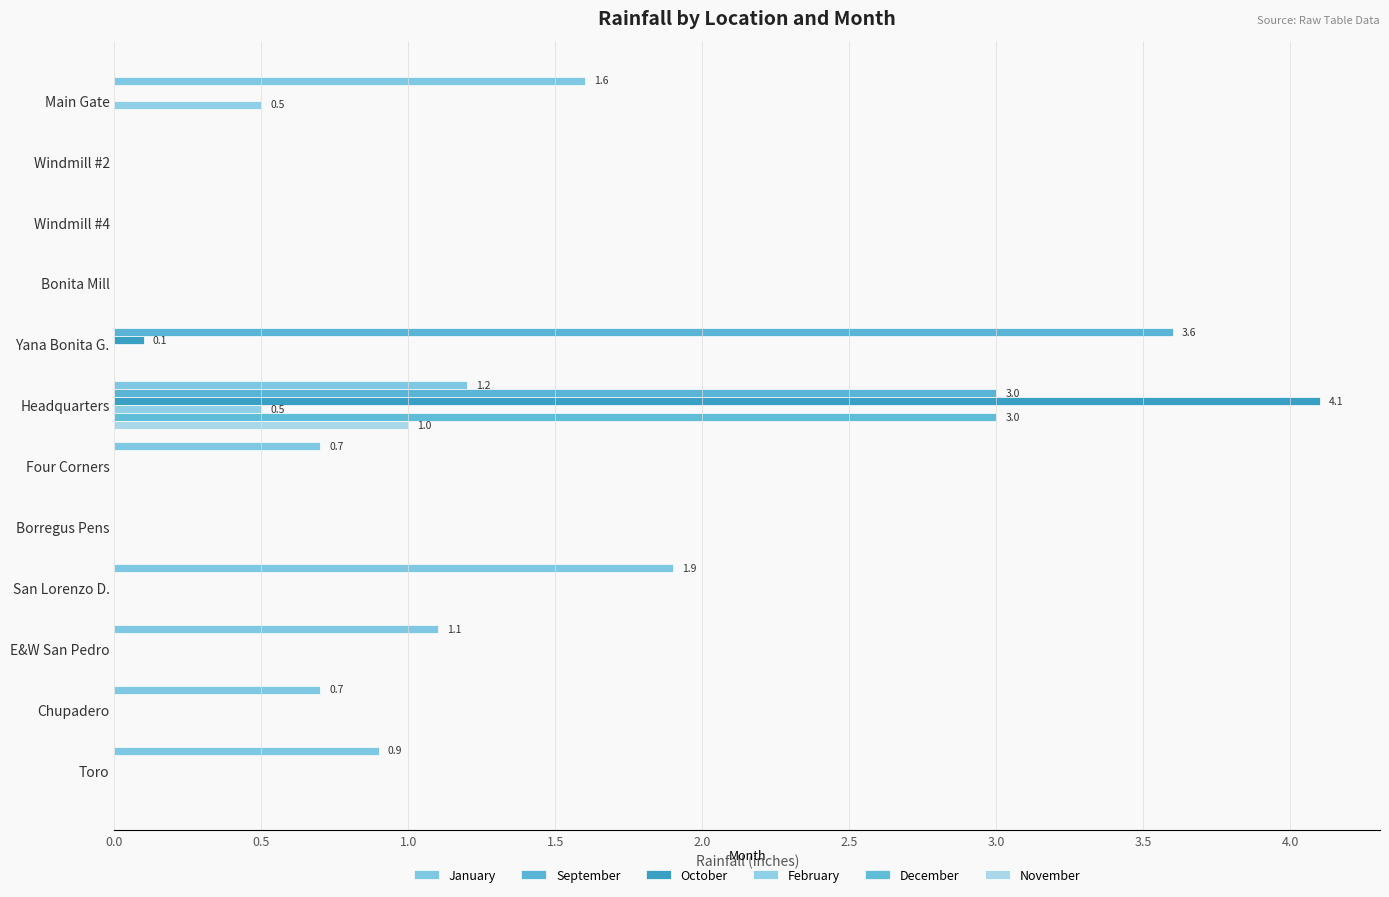

List the series in order of their peak value, lowest first.

February, November, January, December, September, October